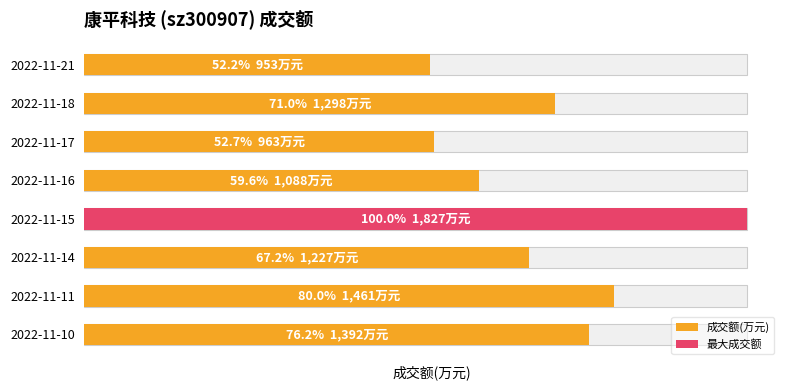

What is the change in value from 2022-11-14 to 2022-11-11?

+234